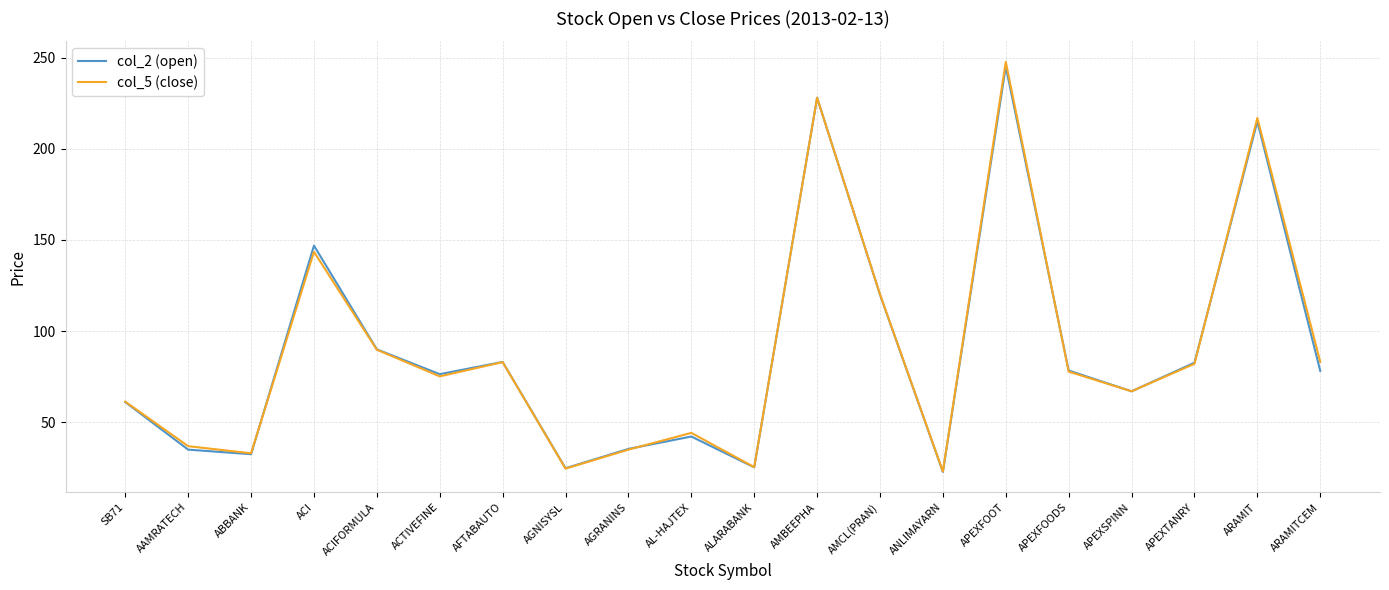

Which series has the widest spread of values?

col_5 (close)